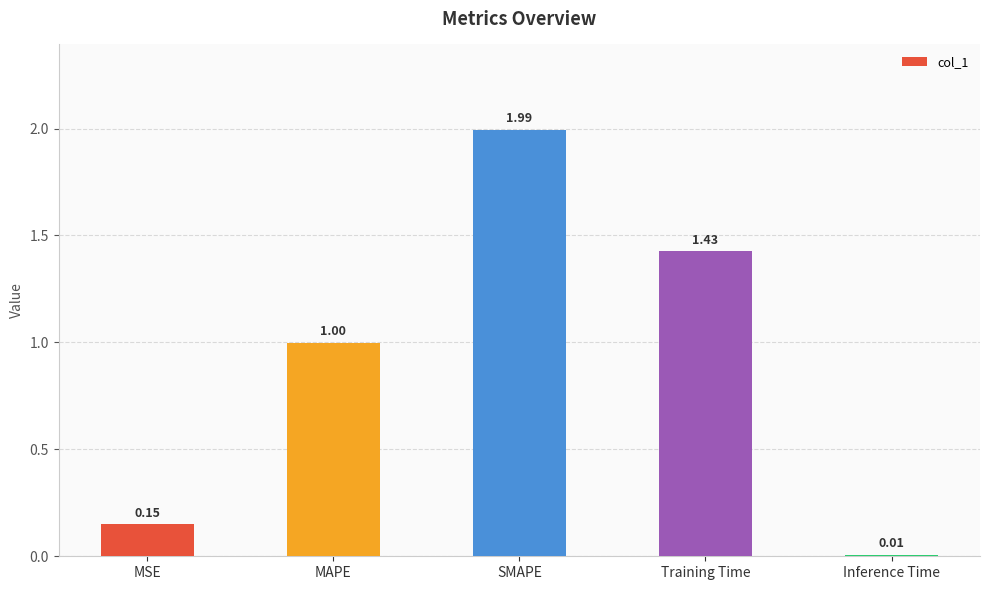

How many bars are there in total?

5